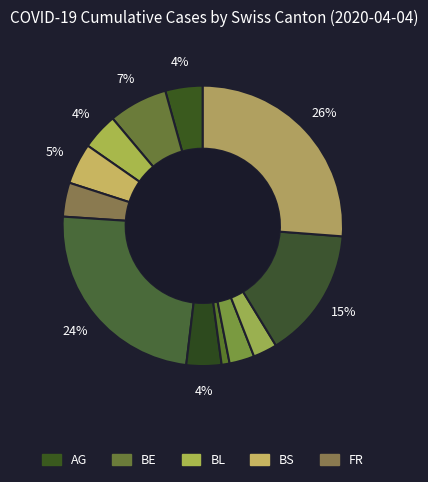

Which category has the biggest portion of the pie?

VD